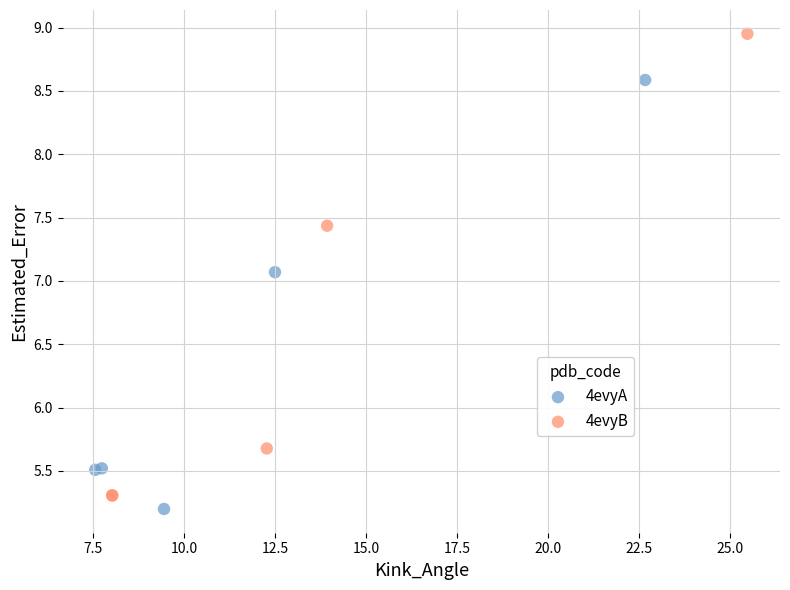

Which series contains the lowest Y value?

4evyA